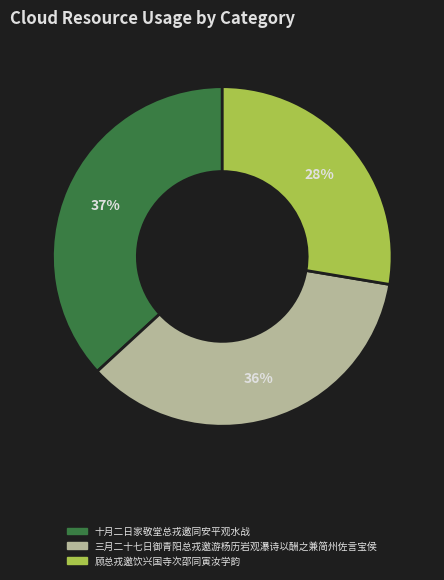

Which category has the smallest portion of the pie?

顾总戎邀饮兴国寺次邵同寅汝学韵